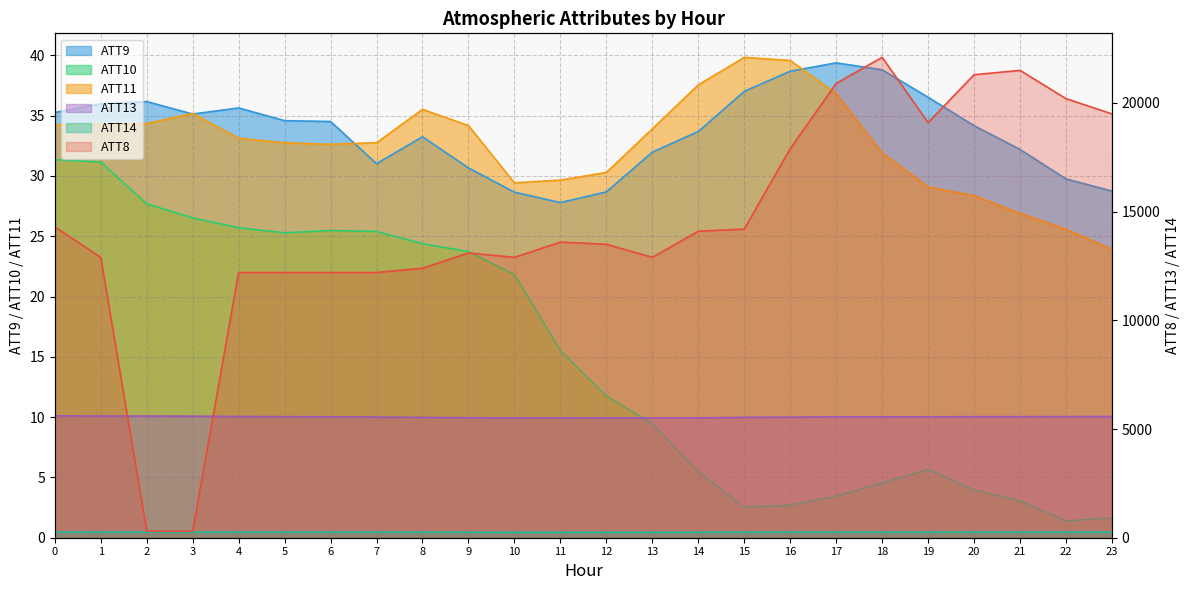

Between which two adjacent categories do ATT11 and ATT9 first intersect?

2 and 3